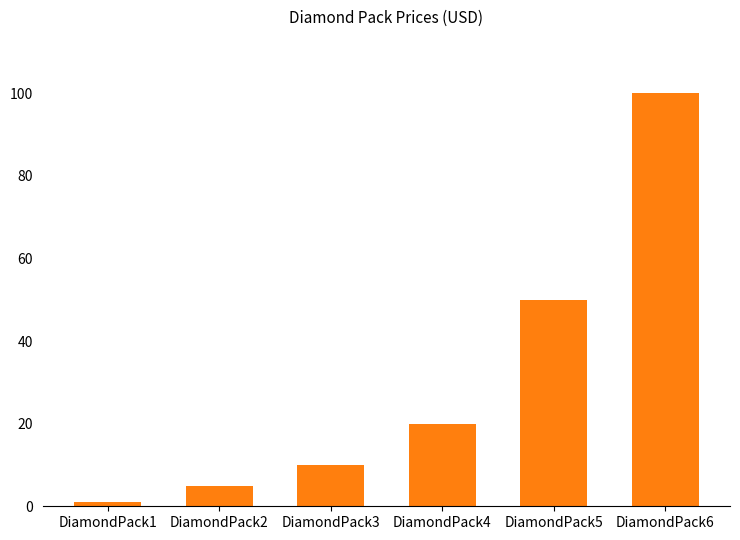

What is the approximate value at DiamondPack3?

10.0